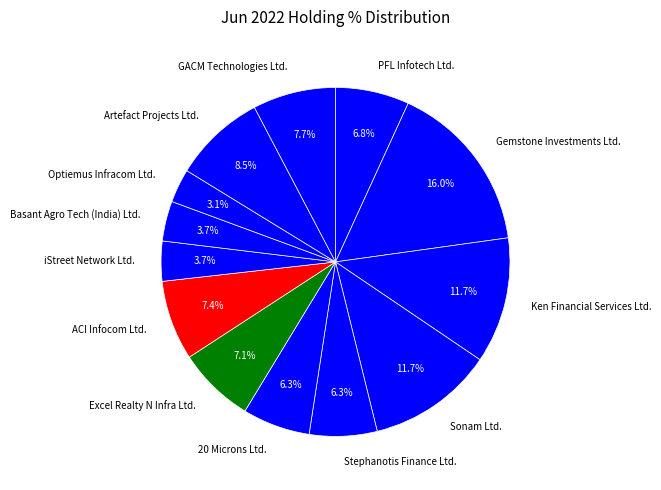

Is there any slice that represents more than half of the pie?

No